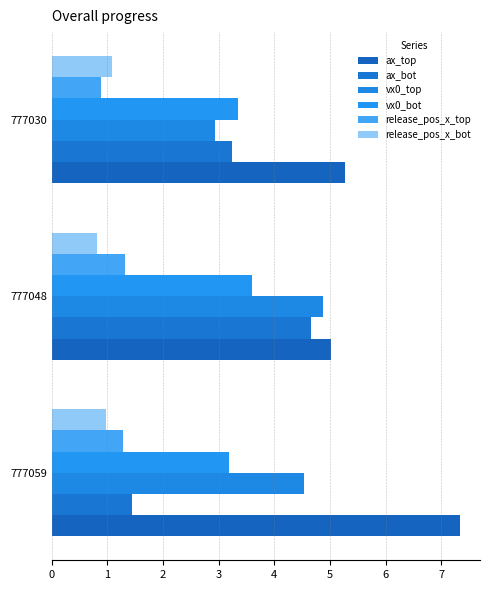

How many values in the release_pos_x_top series exceed 1?

2